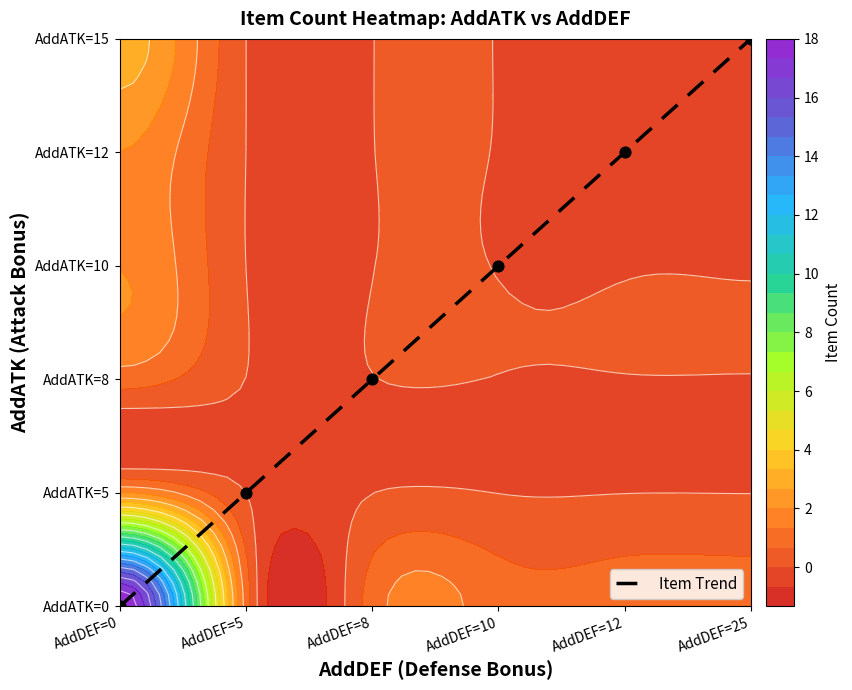

Which has a higher value, AddDEF=10 or AddDEF=8?

AddDEF=10